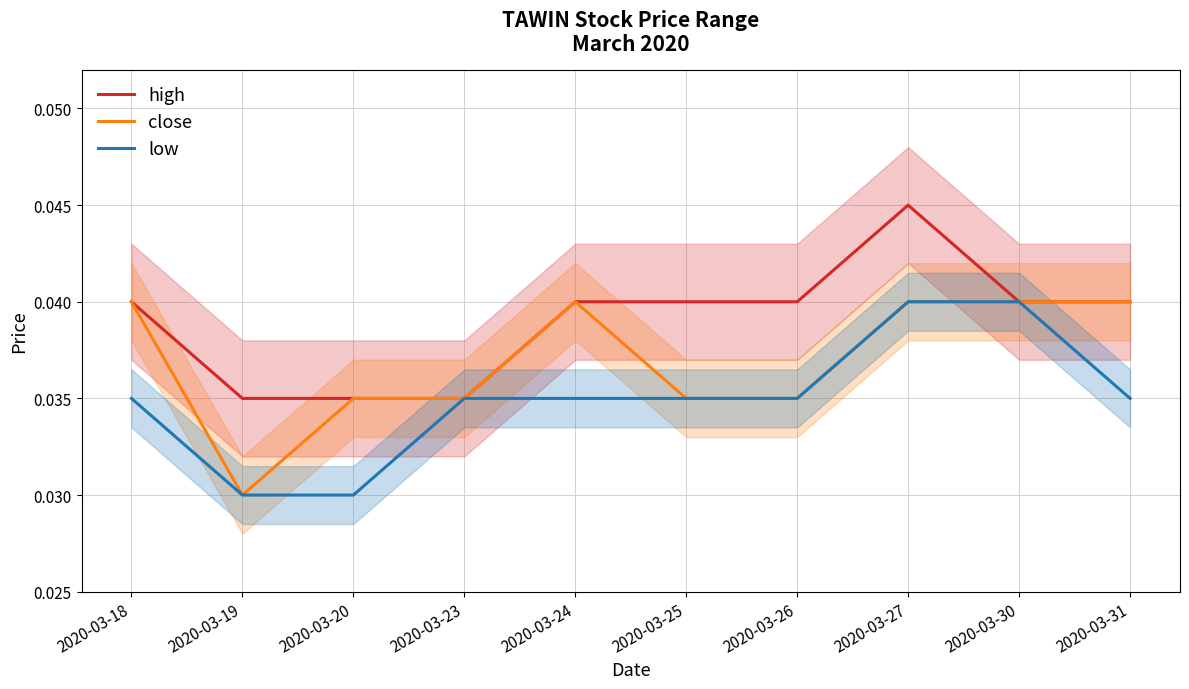

Is it true that high equals 0.1 at 2020-03-25?

False